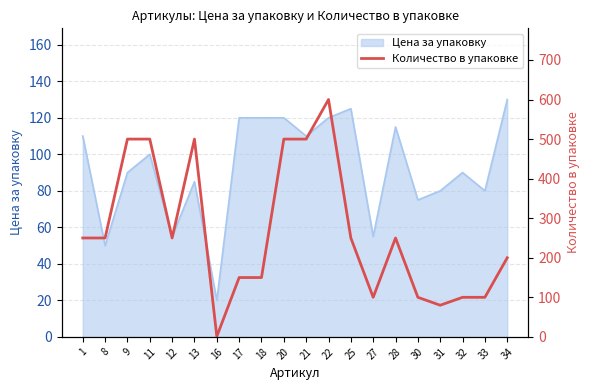

Which category has the highest value across all series?

22